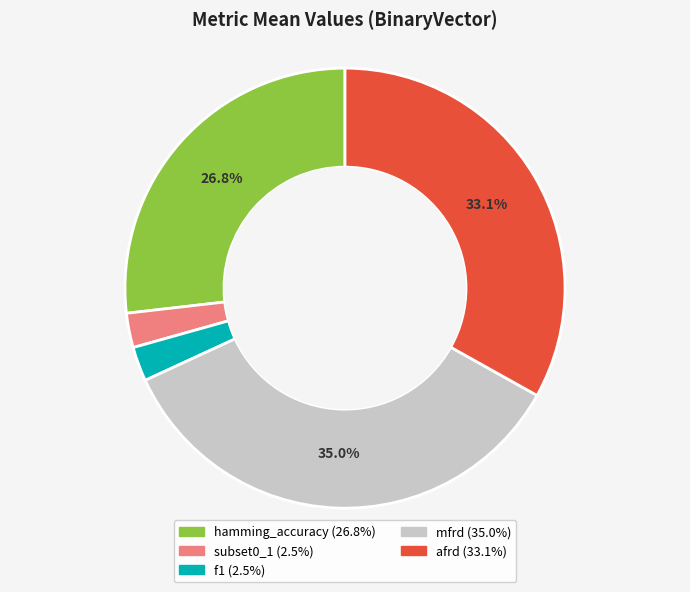

What percentage is the f1 slice, to the nearest percent?

3%